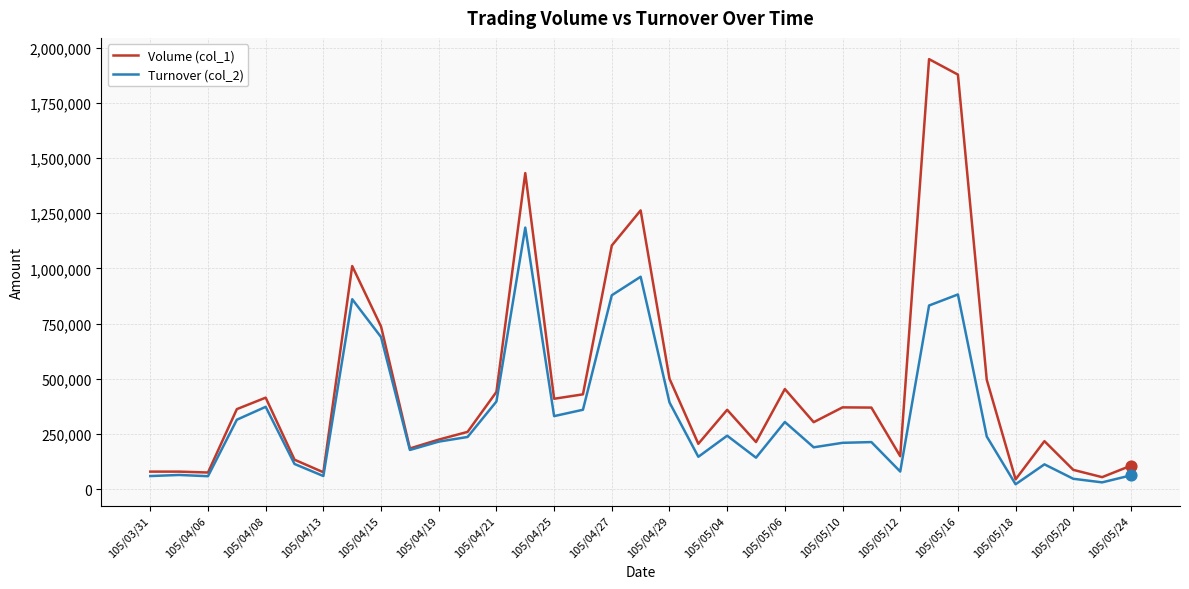

Rank the series by their average value, from lowest to highest.

Turnover (col_2), Volume (col_1)